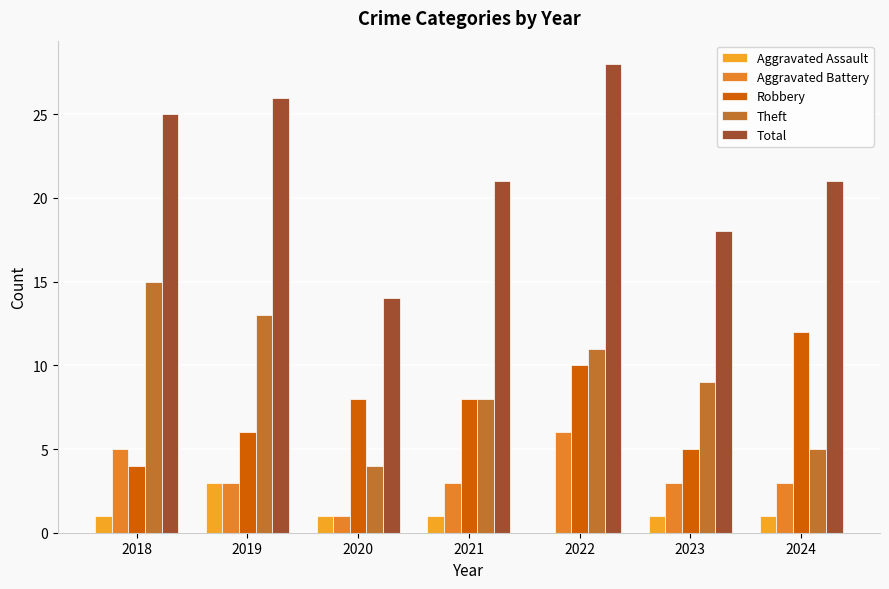

At which label does Aggravated Battery first exceed 3?

2018